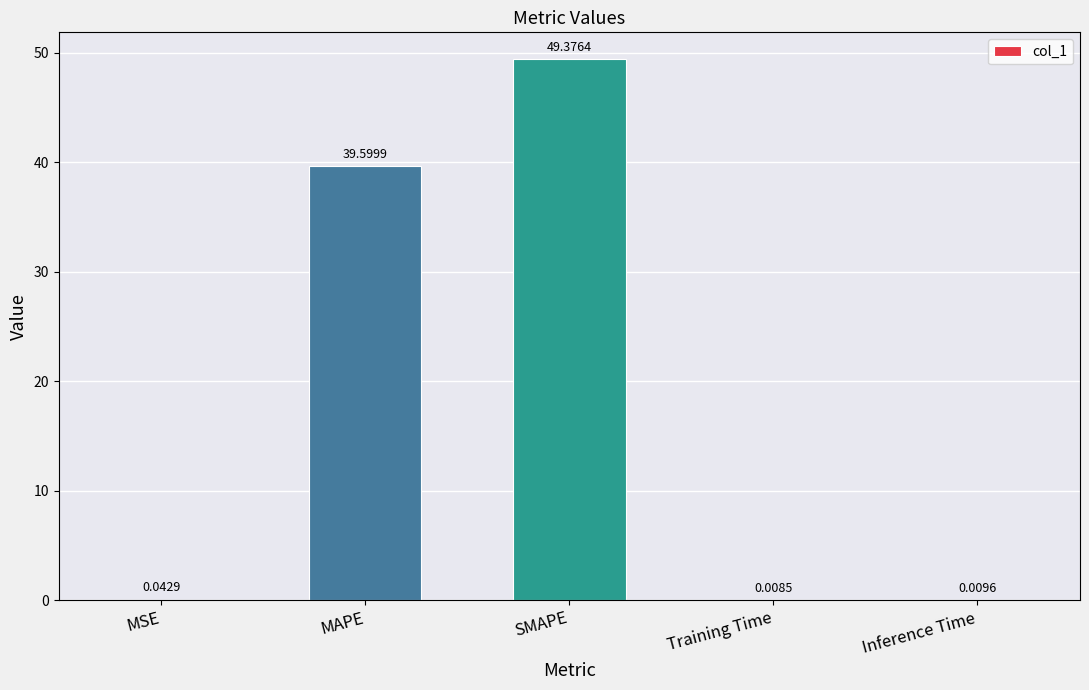

Which has a higher value, Training Time or SMAPE?

SMAPE